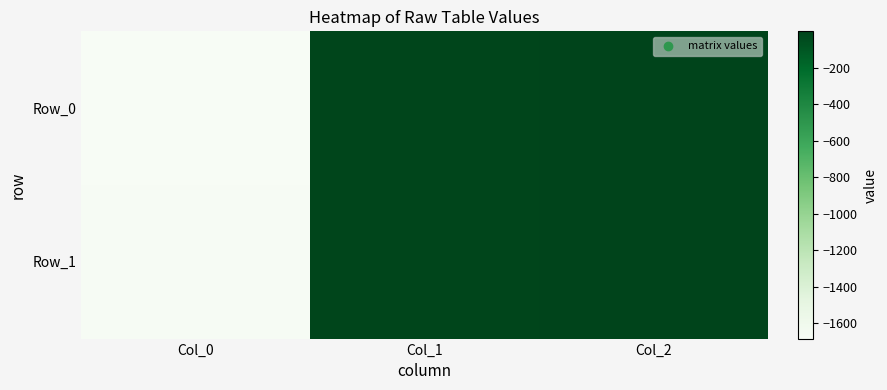

Between Col_0 and Col_2, which series saw the biggest shift?

Row_0